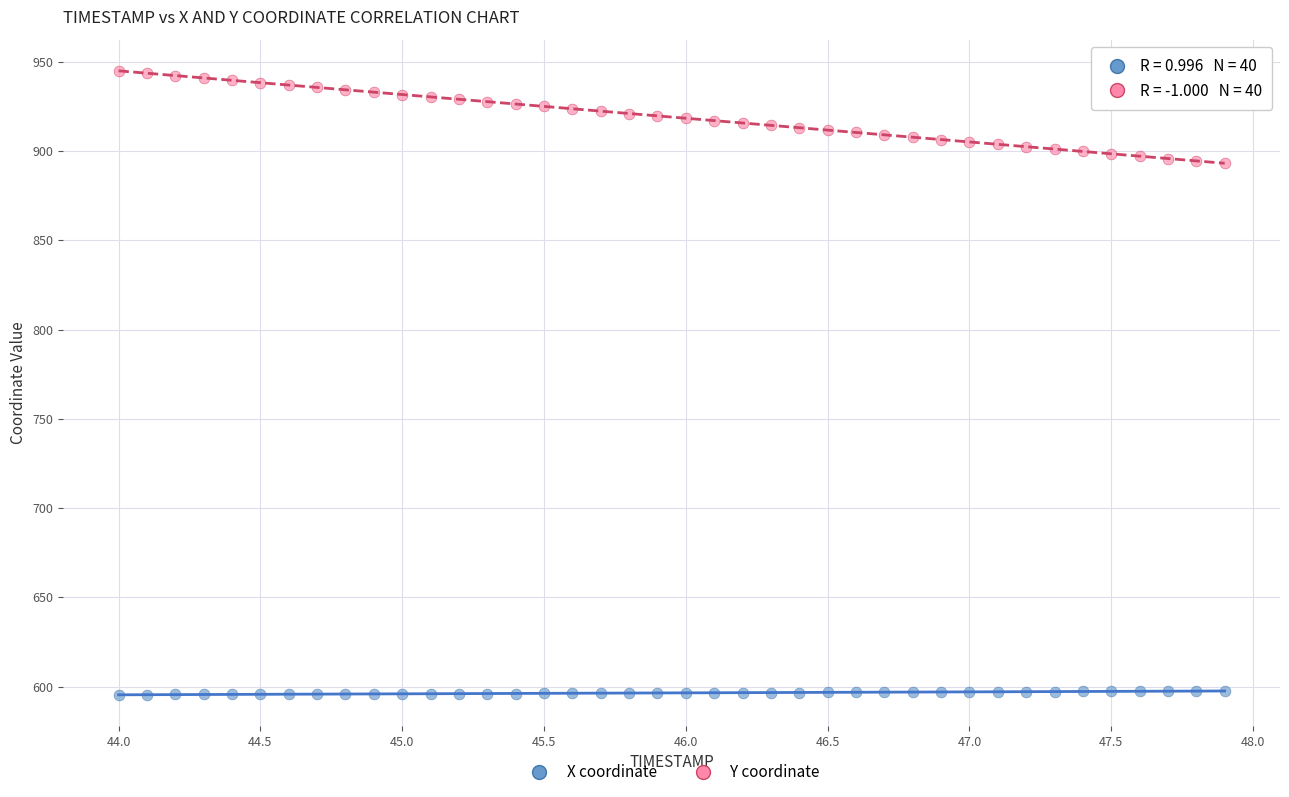

Across all data points, what is the range of X values (max minus min)?

3.9